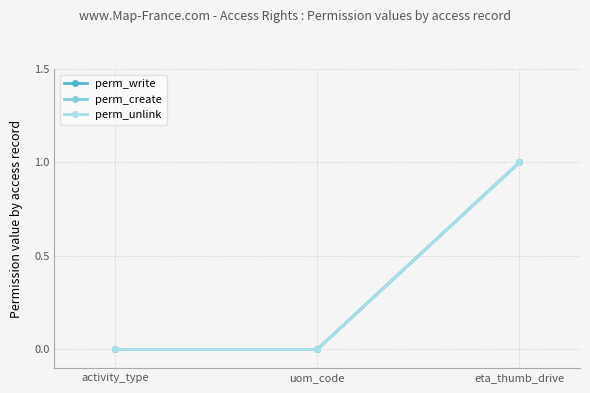

Which series has the widest spread of values?

perm_write